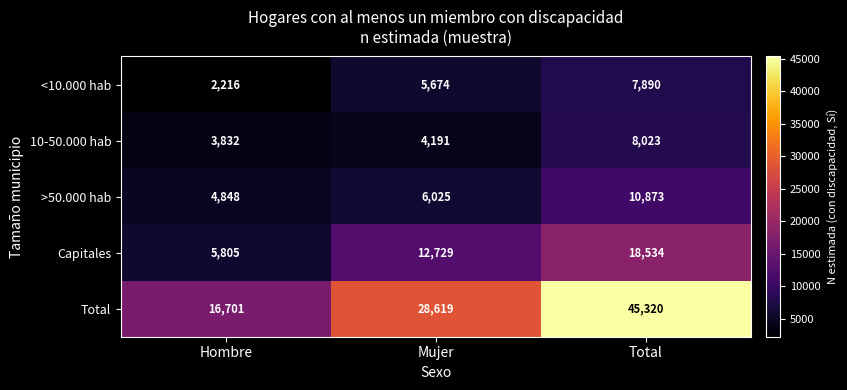

At Hombre, list the series in order from smallest to largest.

<10.000 hab, 10-50.000 hab, >50.000 hab, Capitales, Total